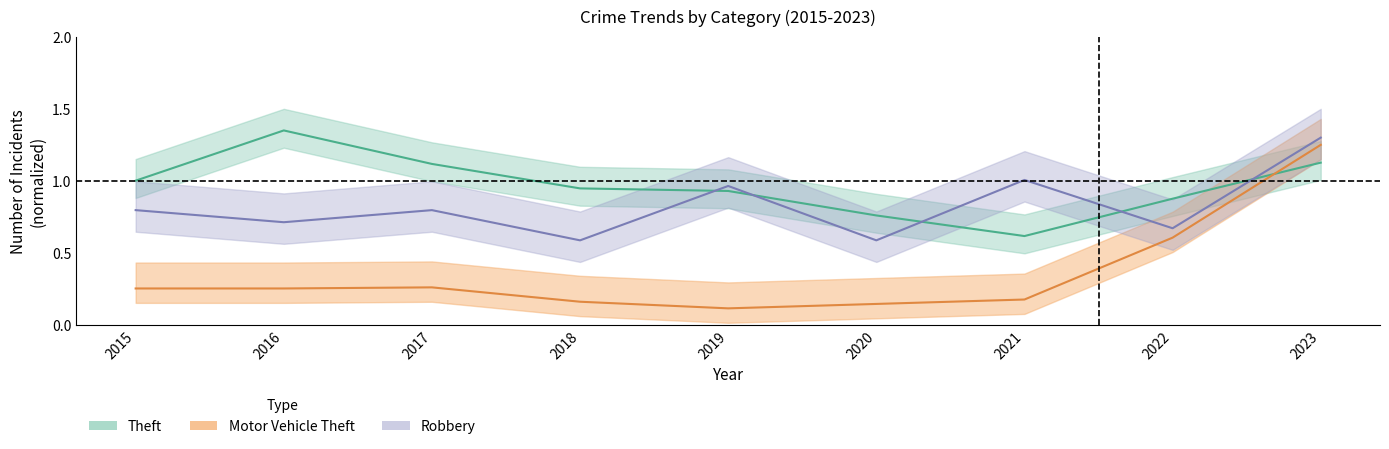

Reading left to right, what are all the values shown in this chart?

Theft: 1.0	1.4	1.1	0.9	0.9	0.8	0.6	0.9	1.1
Motor Vehicle Theft: 0.3	0.3	0.3	0.2	0.1	0.1	0.2	0.6	1.2
Robbery: 0.8	0.7	0.8	0.6	1.0	0.6	1.0	0.7	1.3